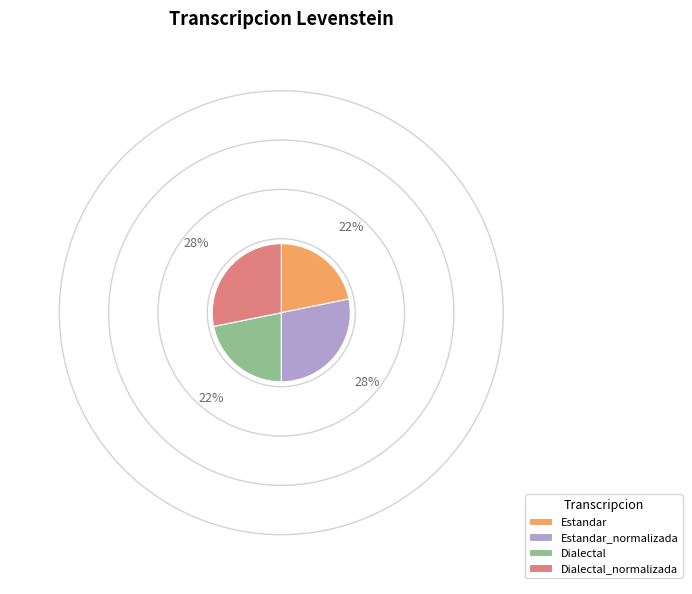

Between Dialectal and Dialectal_normalizada, which is larger?

Dialectal_normalizada